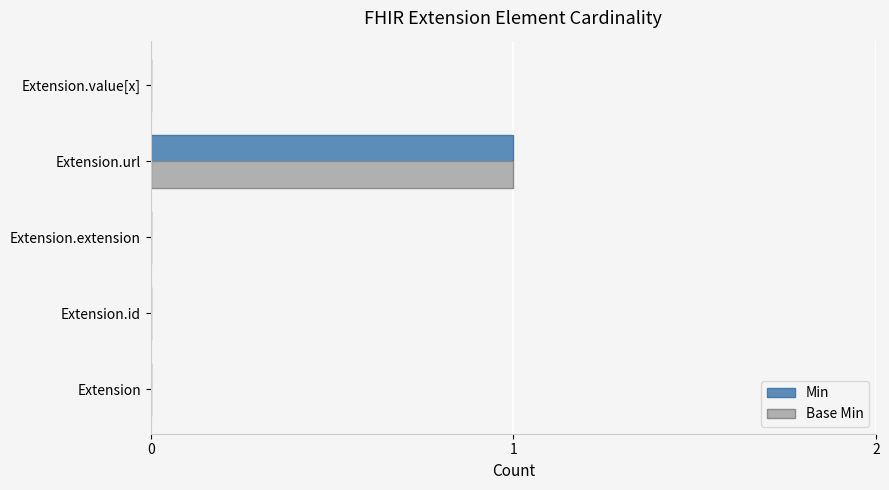

At which category is the sum across all series the highest?

Extension.url